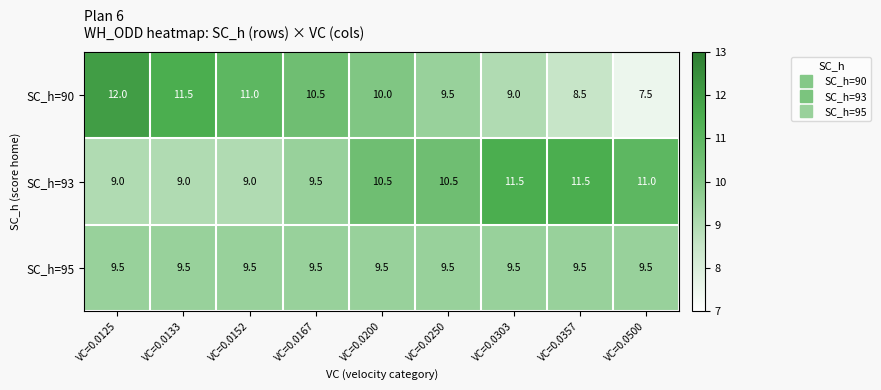

Which series has the largest total across all categories?

SC_h=93